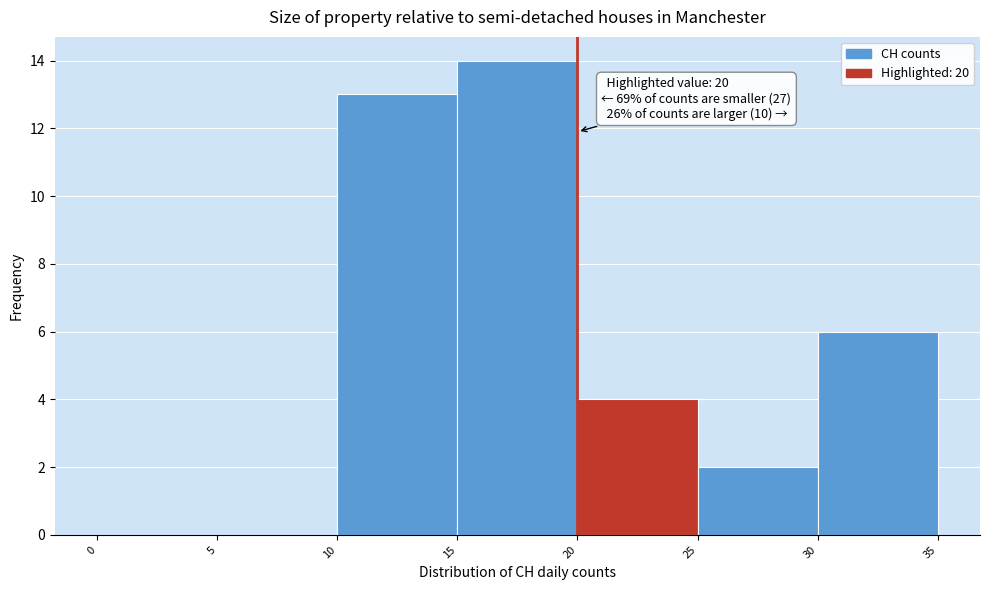

Which range on the x-axis has the tallest bar?

15 to 20